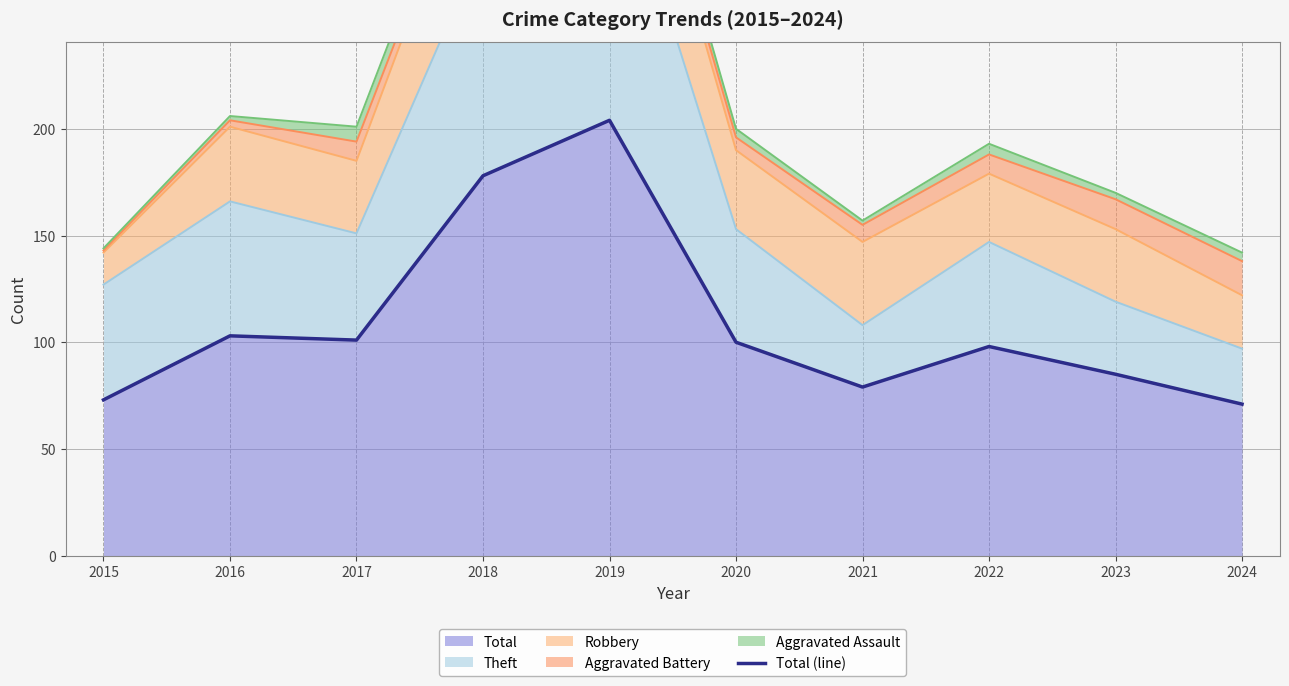

True or false: Total has a value of 100 at 2020.

True